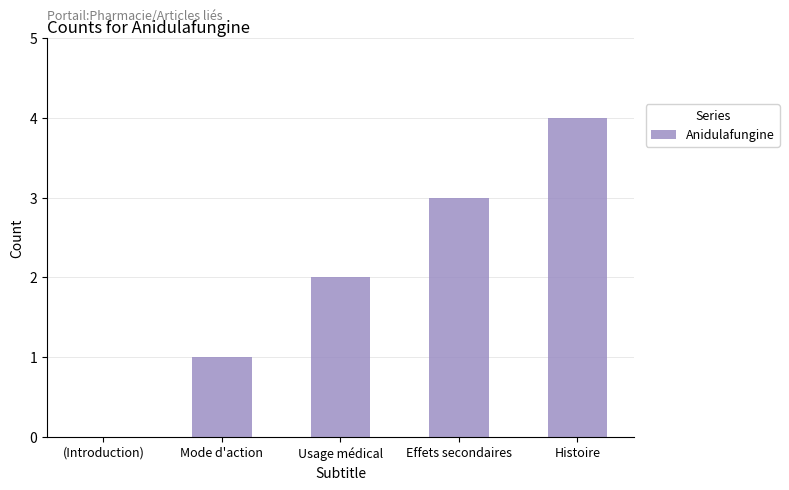

Read the value at Effets secondaires.

3